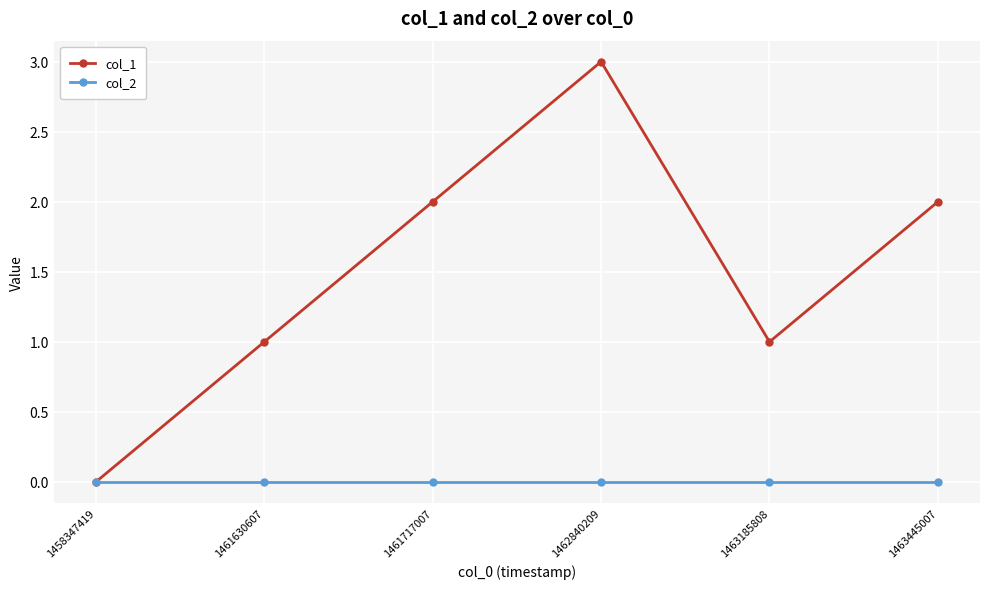

How many categories are shown in the chart?

6